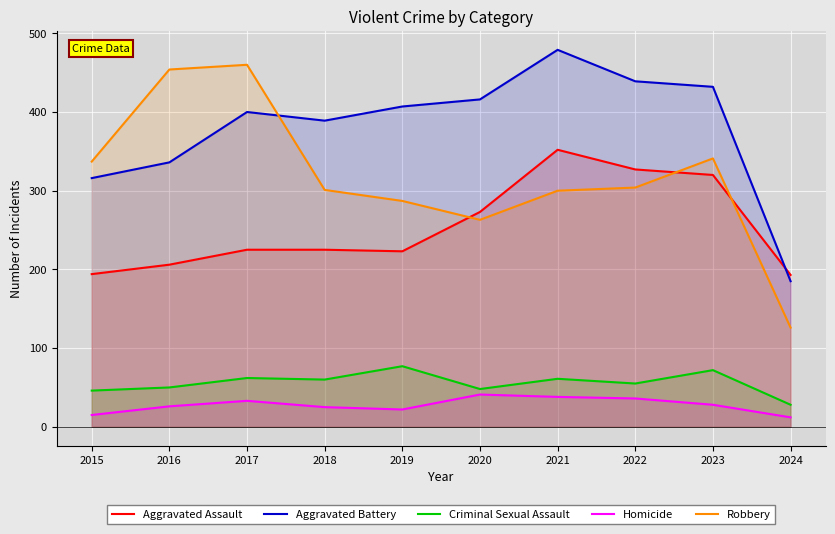

What is the sum of all Criminal Sexual Assault values?

559